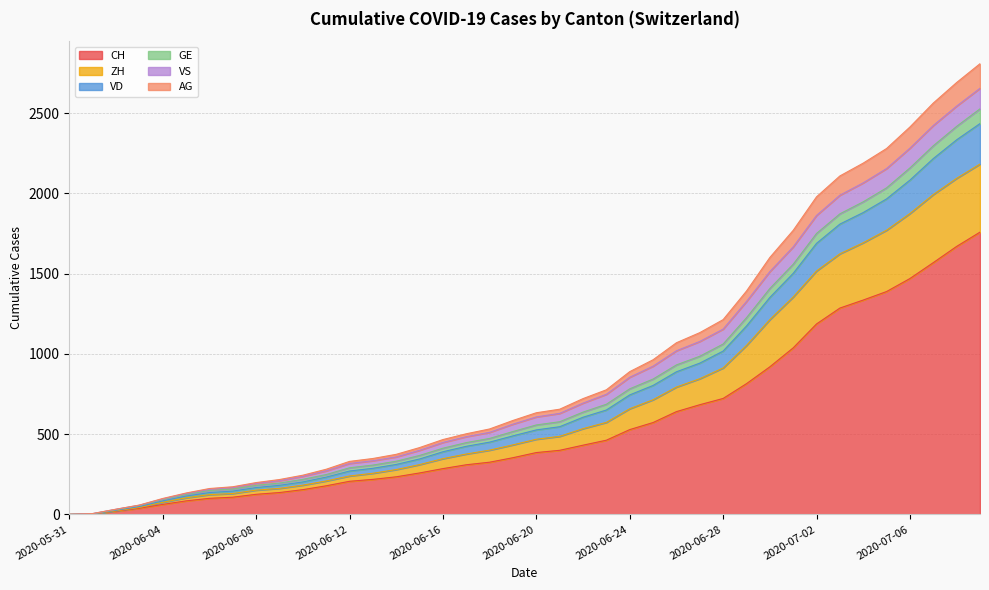

What is the approximate value of CH at 2020-06-06, to the nearest 50?

100